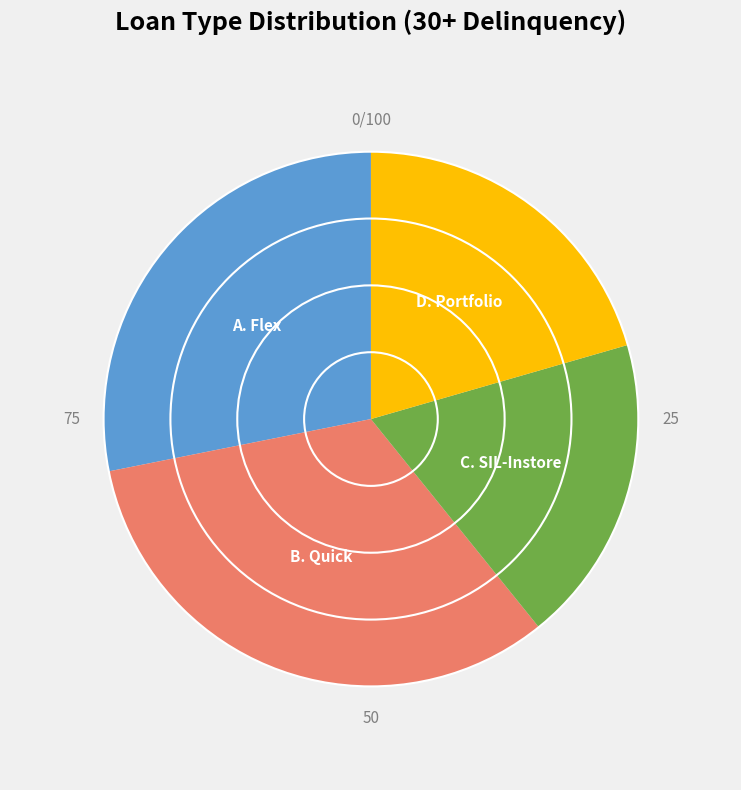

Which has a higher value, A. Flex or D. Portfolio?

A. Flex